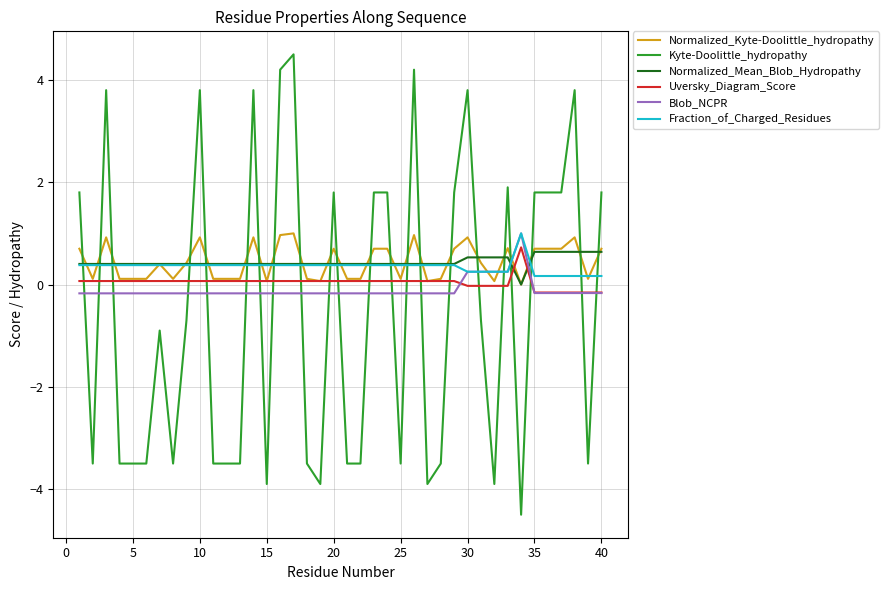

At how many categories does at least one series exceed -3?

40